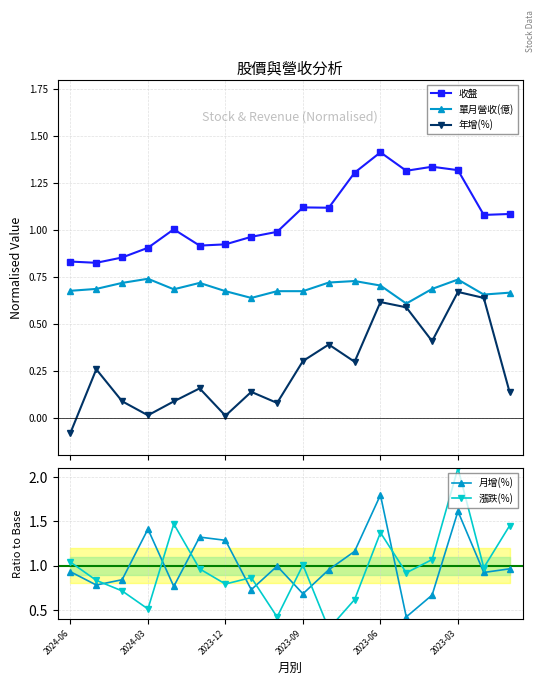

How many values in the 年增(%) series are below 0?

1